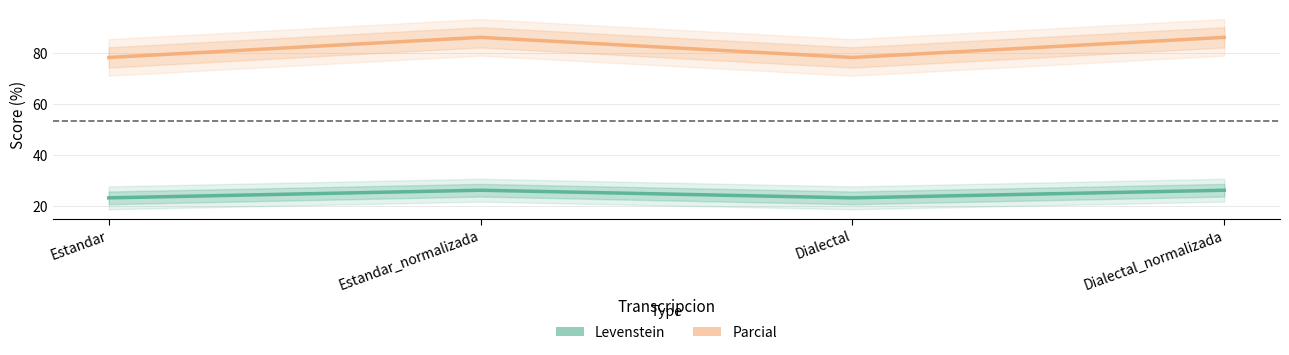

What is the total value across all series at Estandar?

101.5